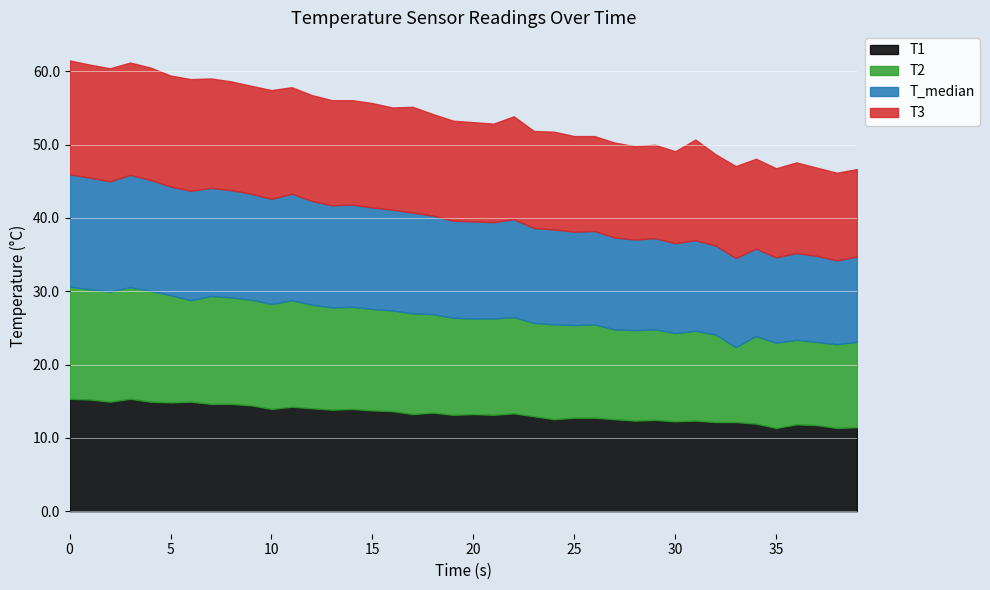

How many values in the T_median series are below 13?

17